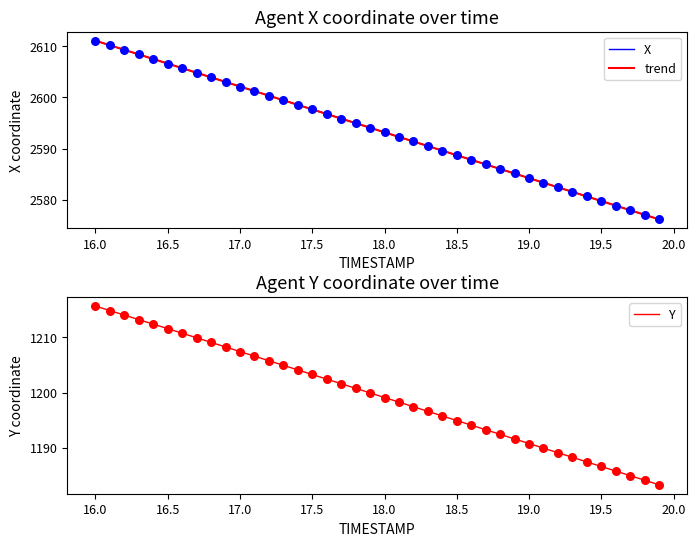

Which series has the largest Y range (max minus min)?

X